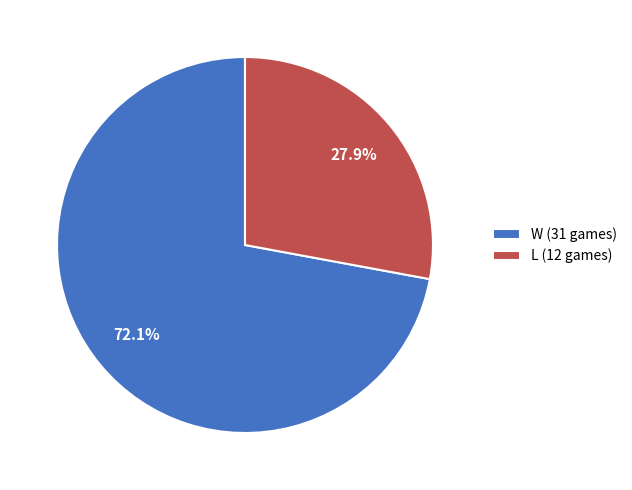

To the nearest percent, what is the combined percentage of W and L?

100%